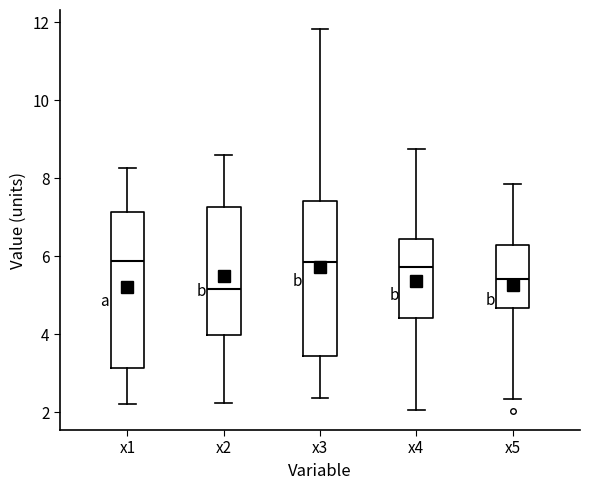

Where does the lower whisker of the box for x5 end on the y-axis? The values are not printed on the chart, so give them approximately, as read against the axis.

2.4